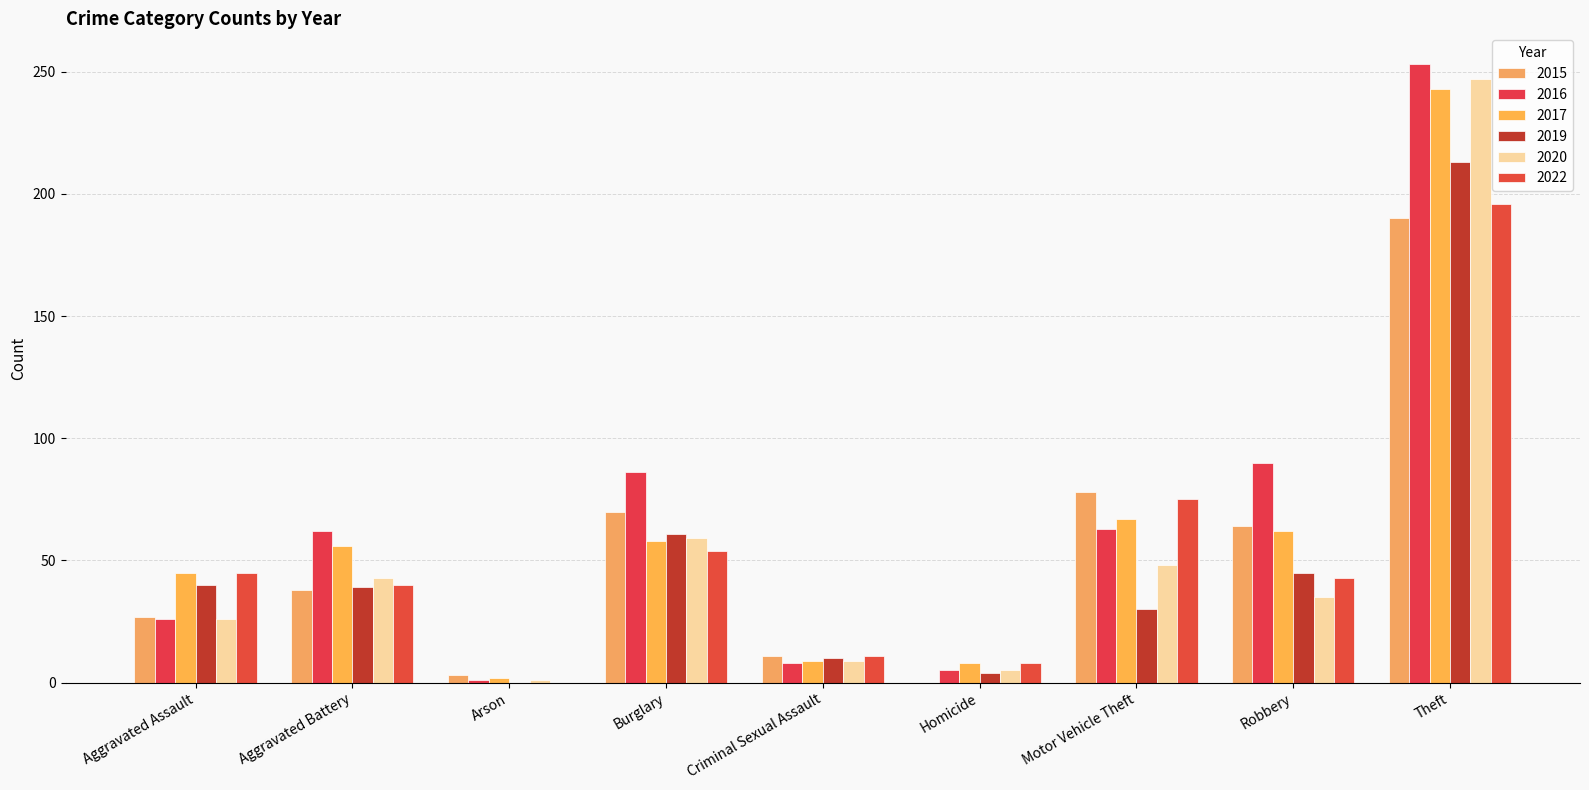

The value of 2016 at Criminal Sexual Assault is 3. True or false?

False